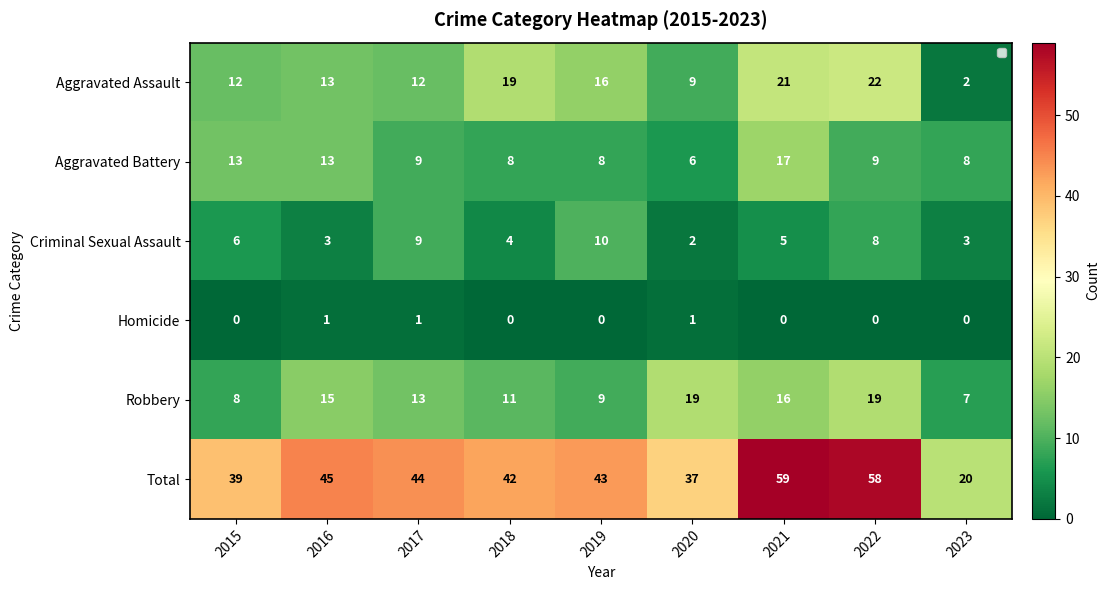

At 2020, list the series in order from smallest to largest.

Homicide, Criminal Sexual Assault, Aggravated Battery, Aggravated Assault, Robbery, Total